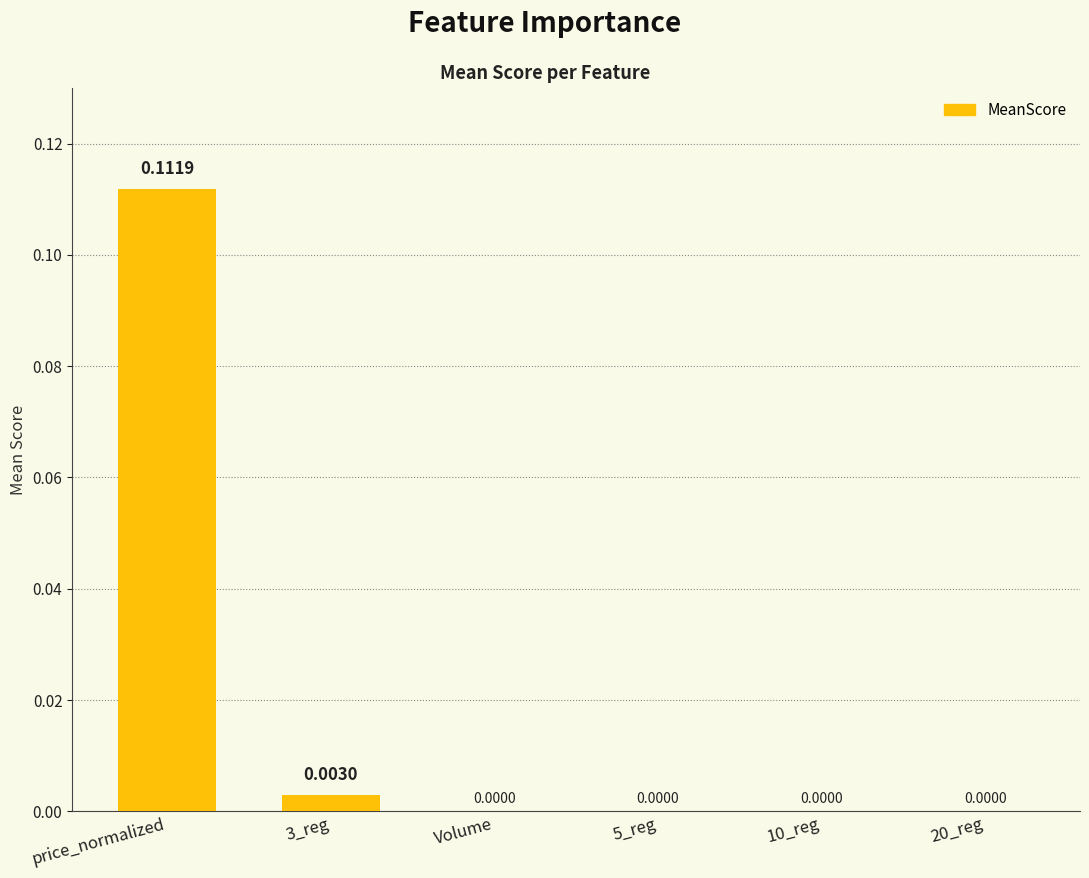

Are the bars horizontal?

No